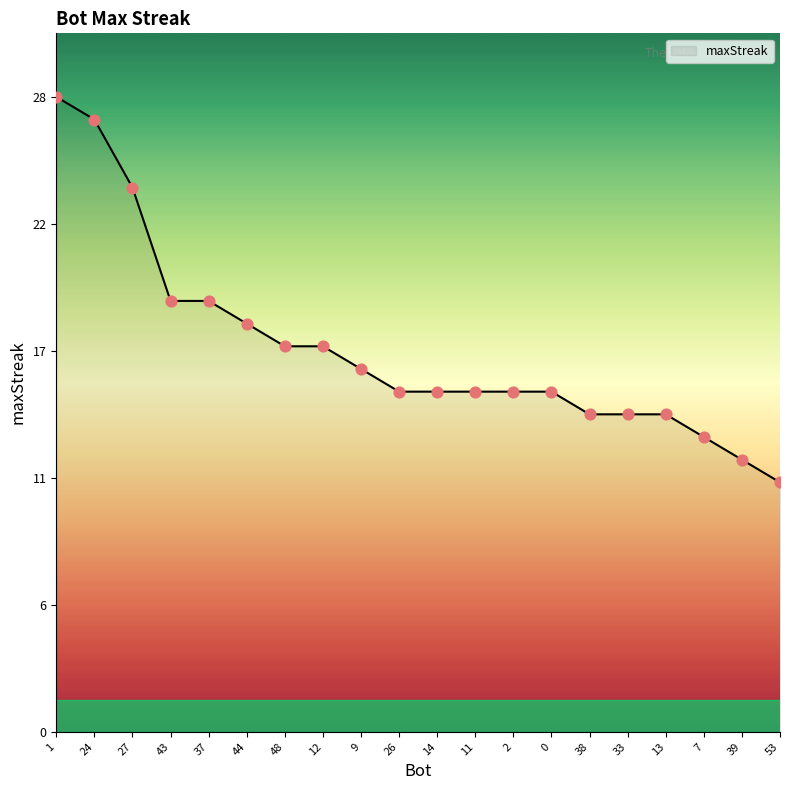

Approximately how many times larger is the value at 14 compared to 33?

1.1